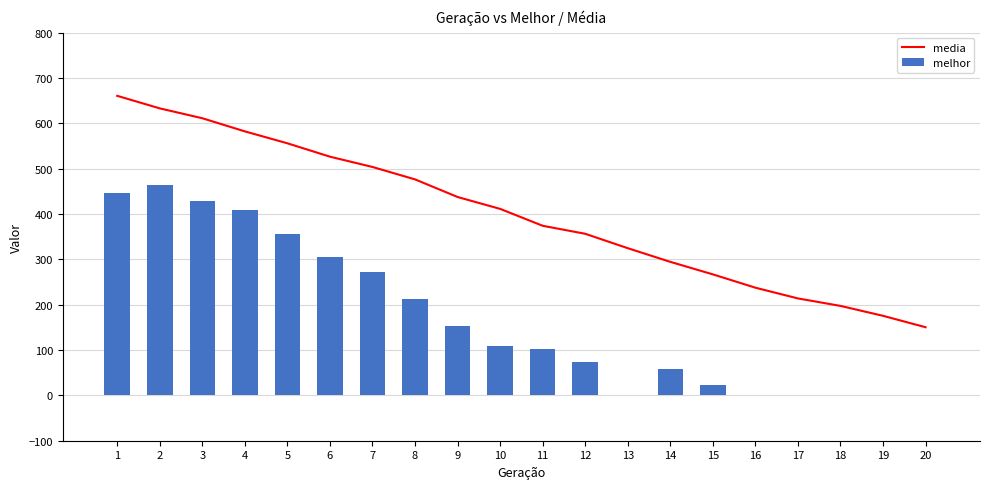

At how many categories does at least one series exceed 531?

5